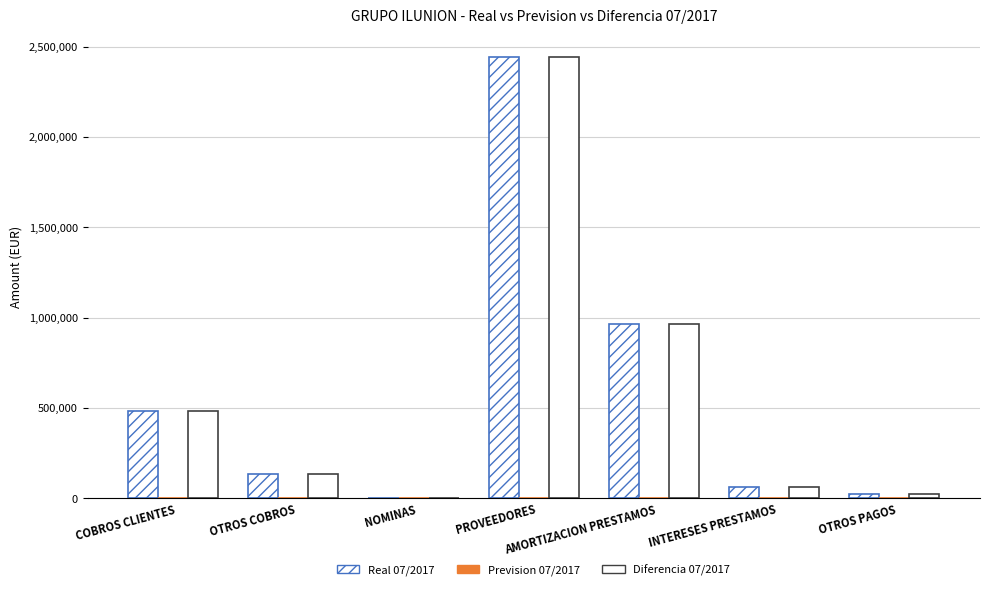

How many data points does each series have?

7